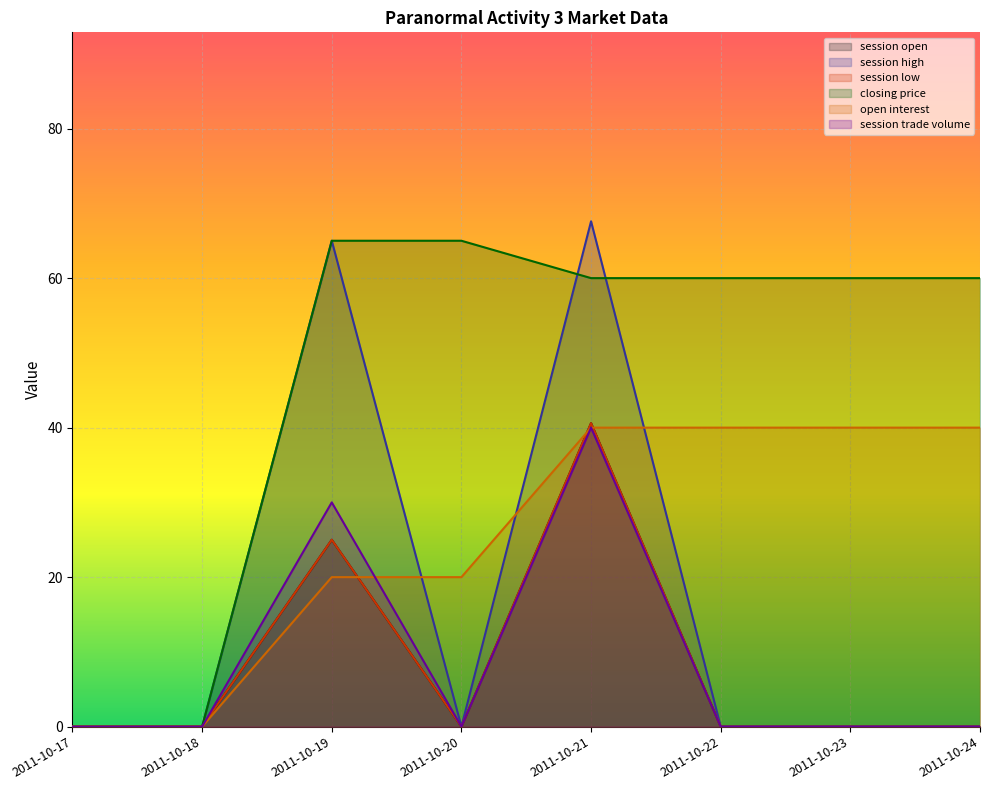

In session open, how many points are higher than both neighbors (excluding endpoints)?

2